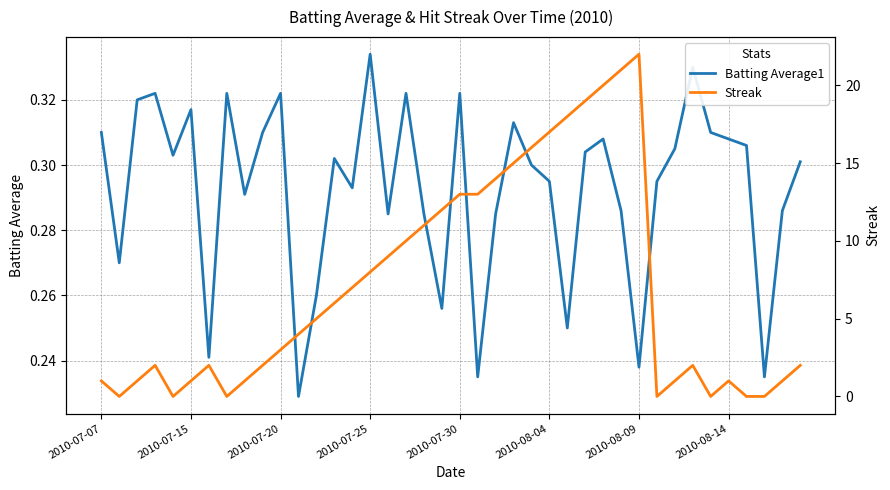

Is the value of Streak at 21 greater than the value of Batting Average1 at 32?

Yes